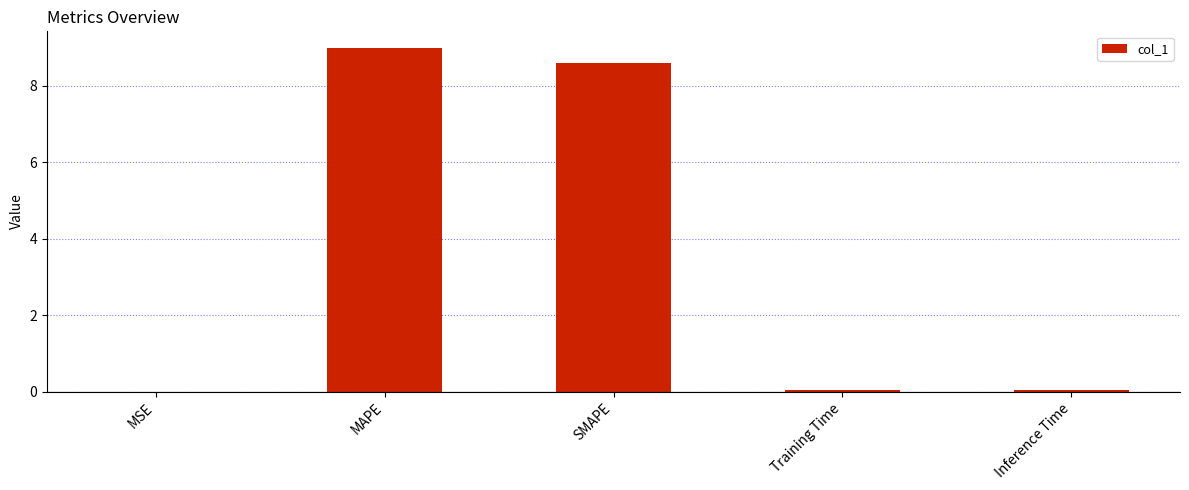

What is the change in value from SMAPE to Training Time?

-8.5